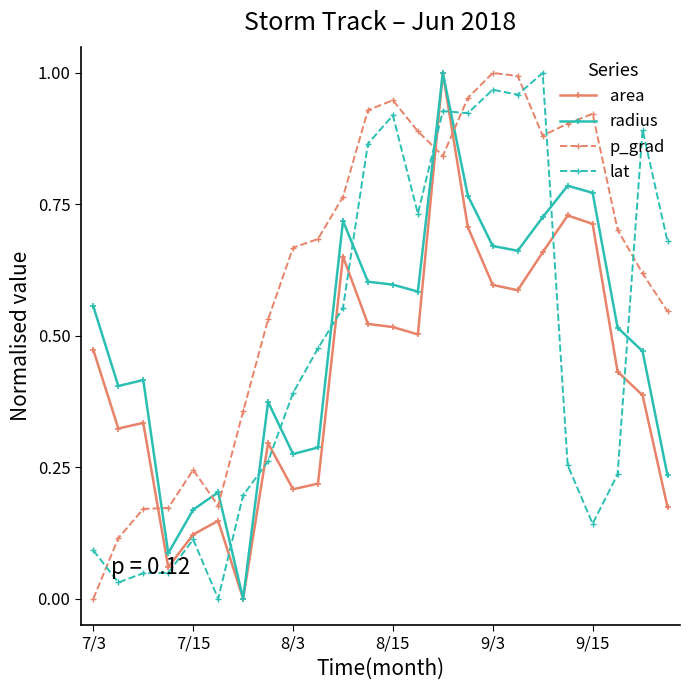

How many intersections are there between p_grad and lat?

6